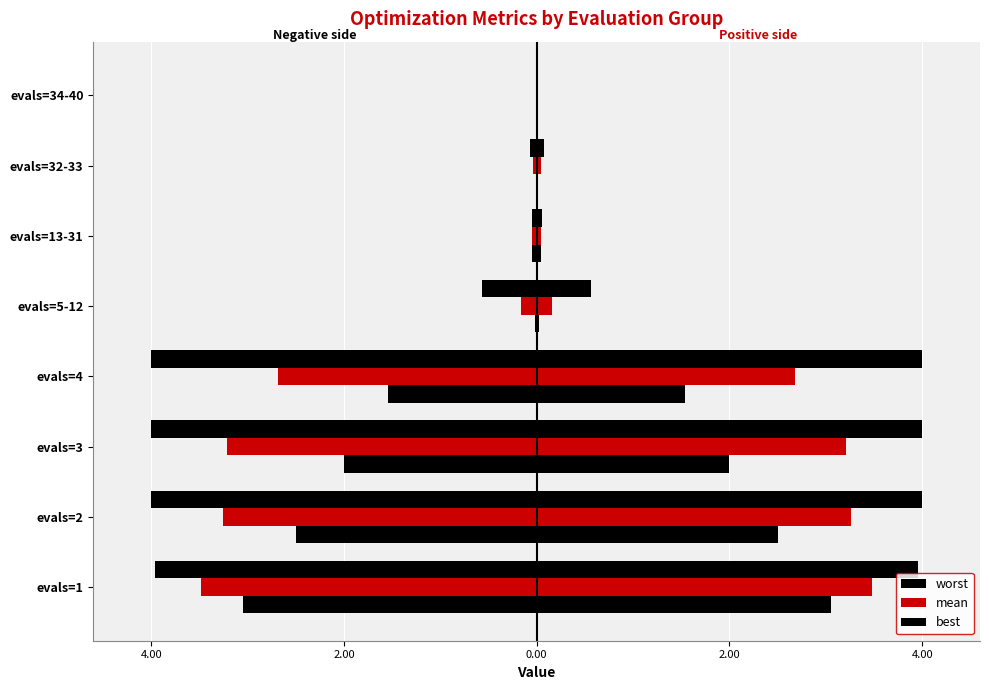

Between evals=3 and evals=13-31, which is larger?

evals=13-31